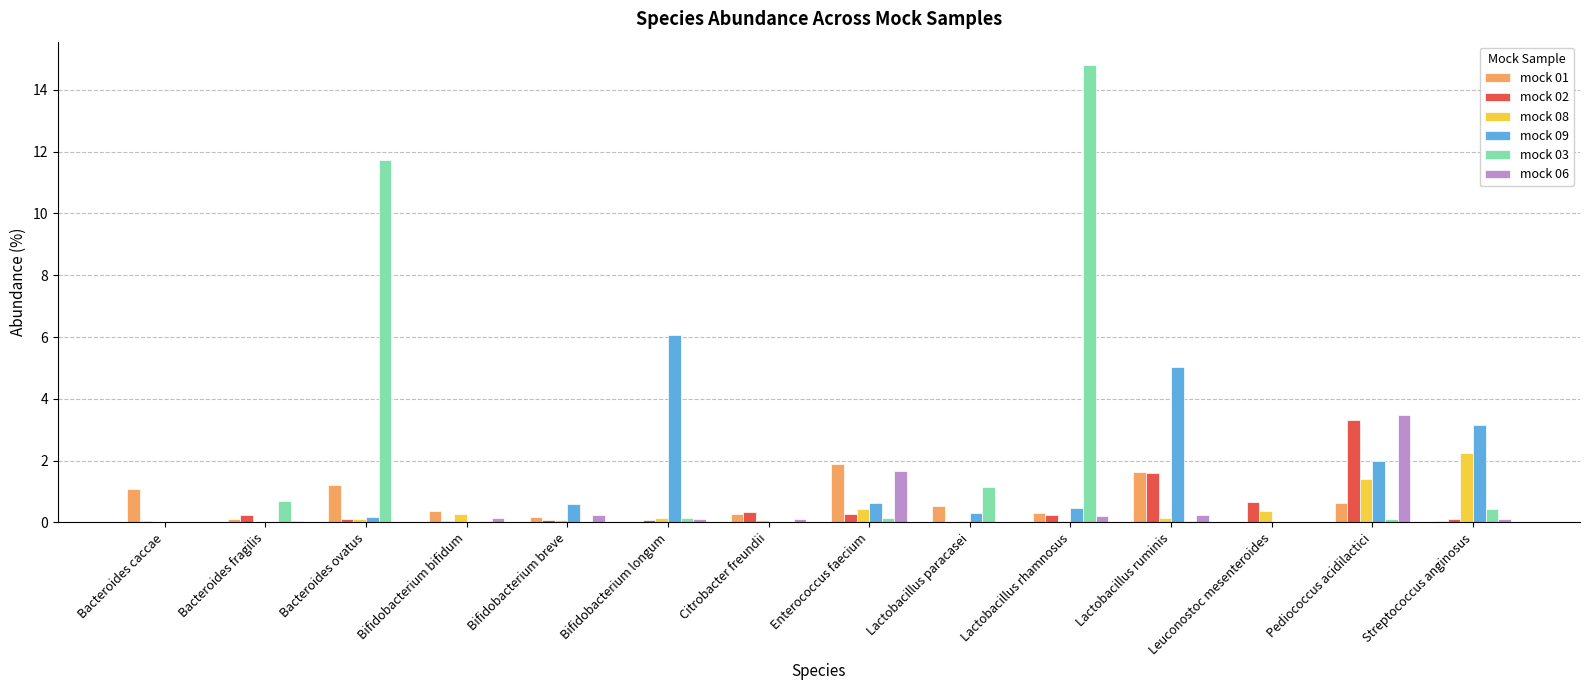

How many groups of bars are there?

14